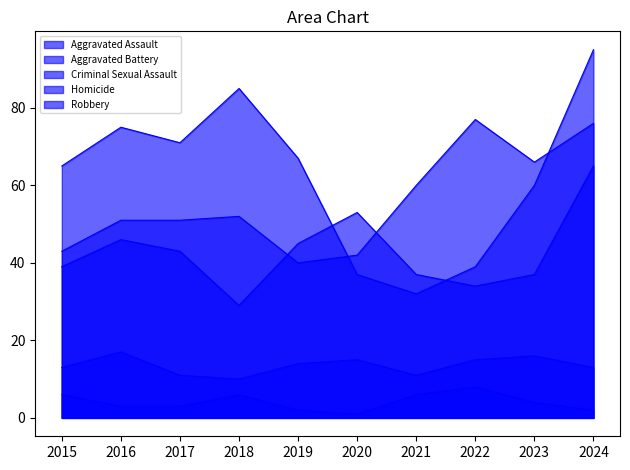

Which category has the lowest value across all series?

2020